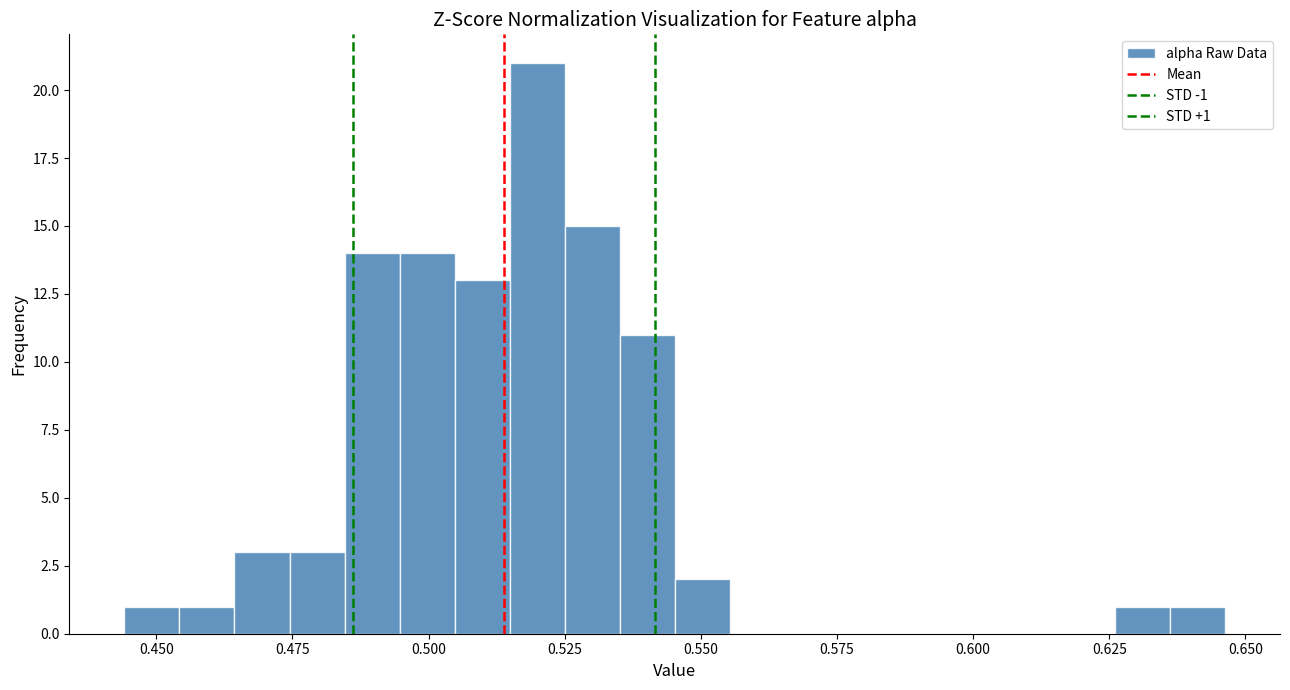

Read against the x-axis, roughly where is the centre of the tallest bar?

0.520